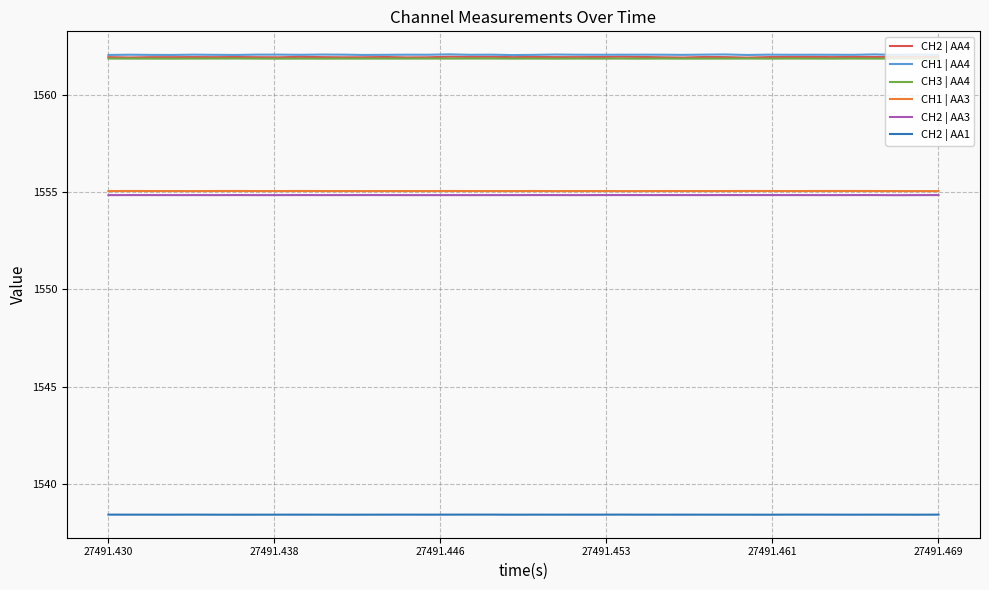

What is the minimum value for CH2 | AA1?

1538.4